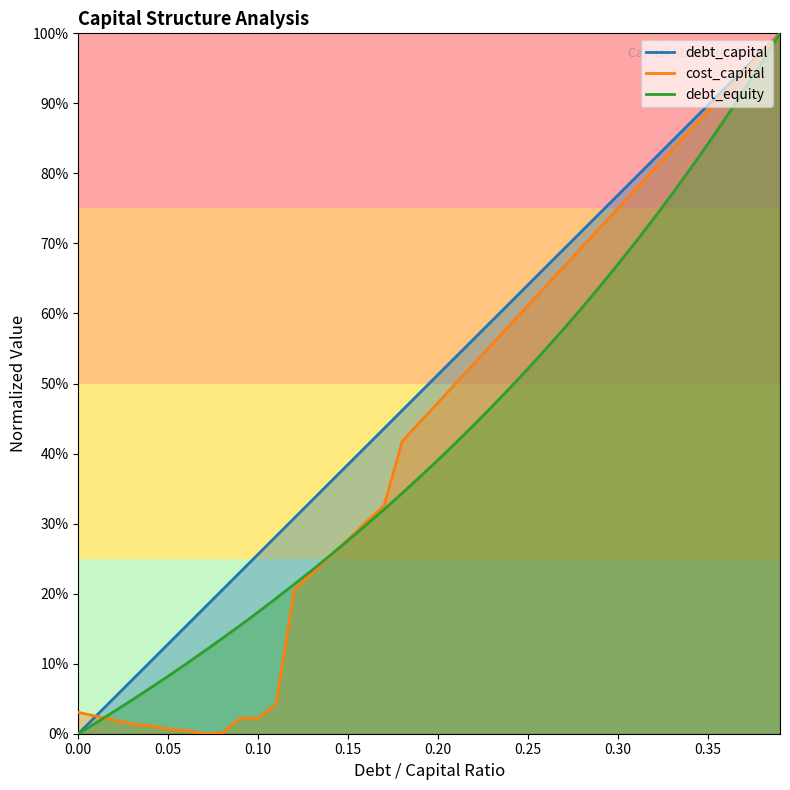

What is the difference between the maximum and minimum values in the debt_equity series?

1.0